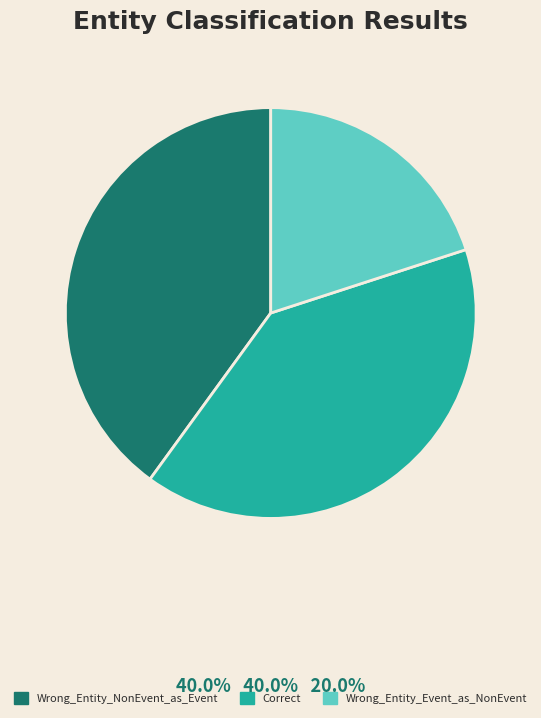

What is the smallest slice in the pie chart?

Wrong_Entity_Event_as_NonEvent